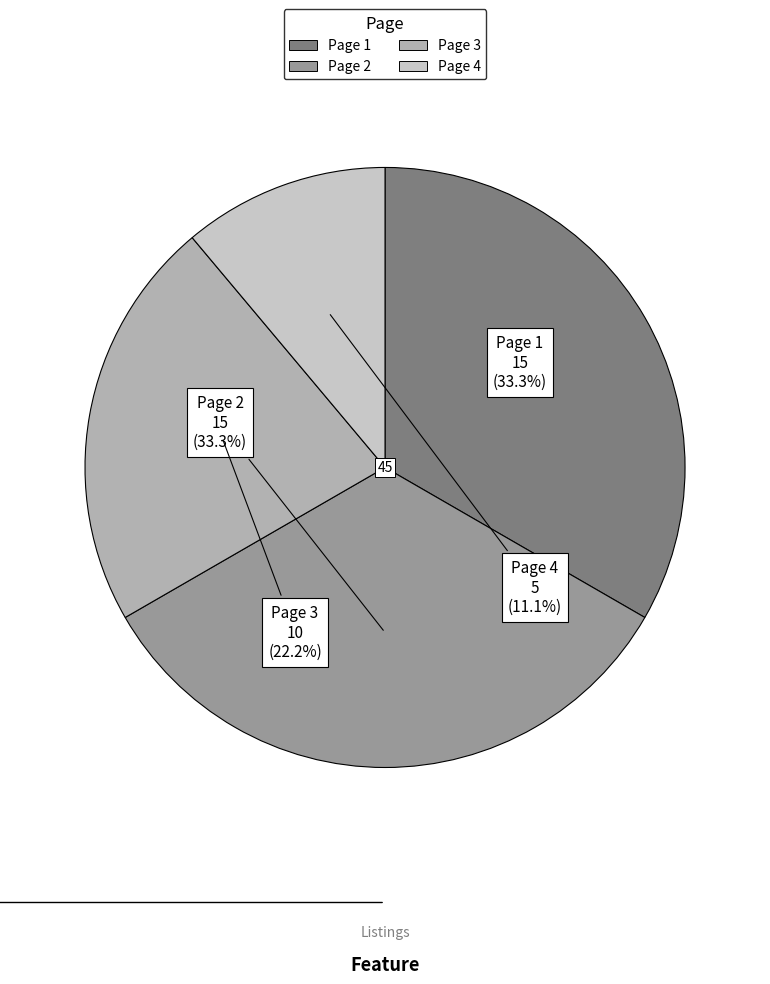

Between Page 3 and Page 4, which is larger?

Page 3